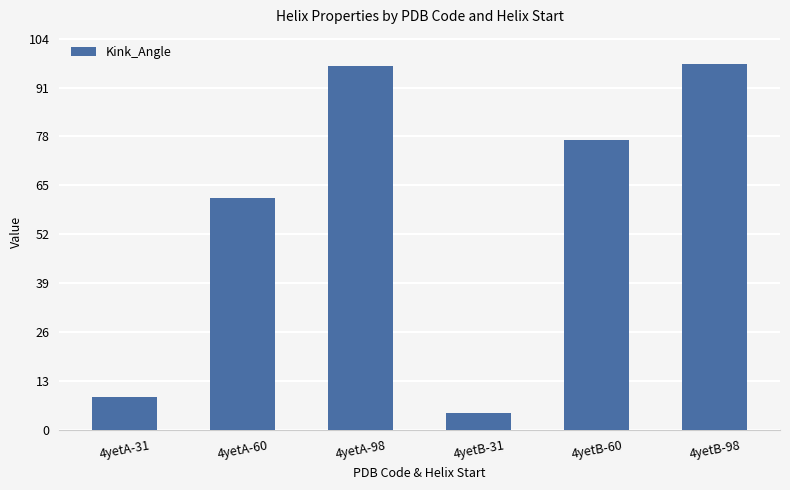

The chart shows a value of 116.3 at 4yetB-60. True or false?

False